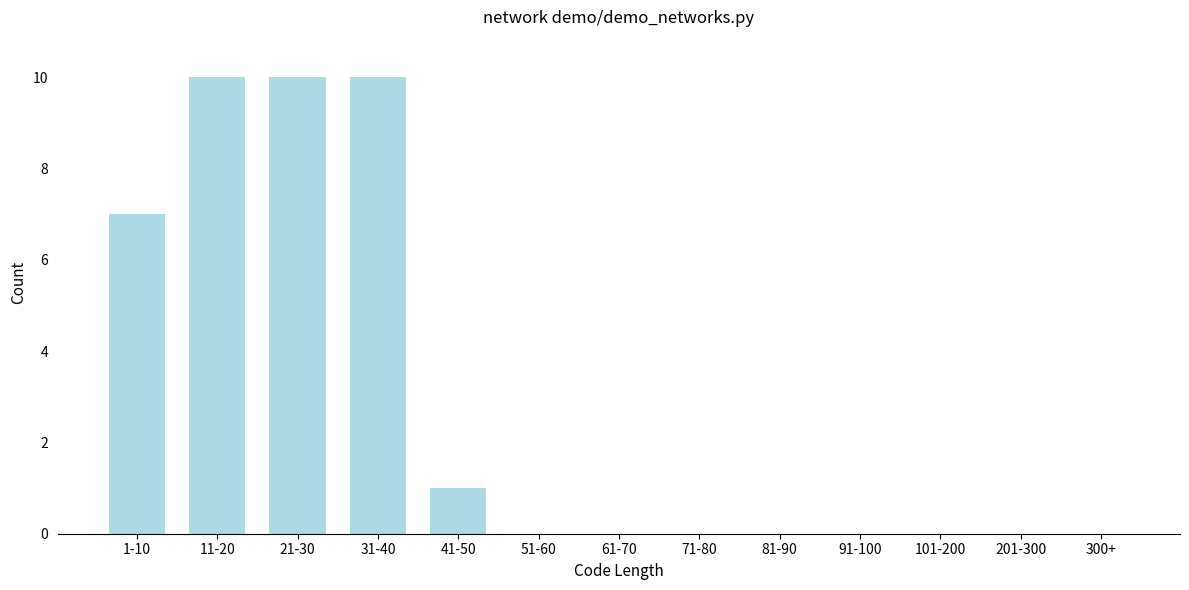

Reading left to right, list all the values displayed in this chart.

1-10=7	11-20=10	21-30=10	31-40=10	41-50=1	51-60=0	61-70=0	71-80=0	81-90=0	91-100=0	101-200=0	201-300=0	300+=0